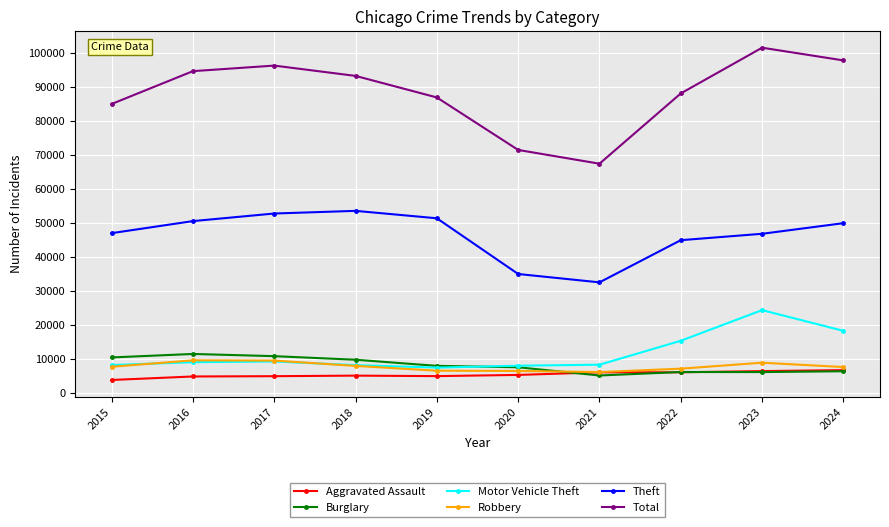

What is the lowest value of the Burglary series?

5065